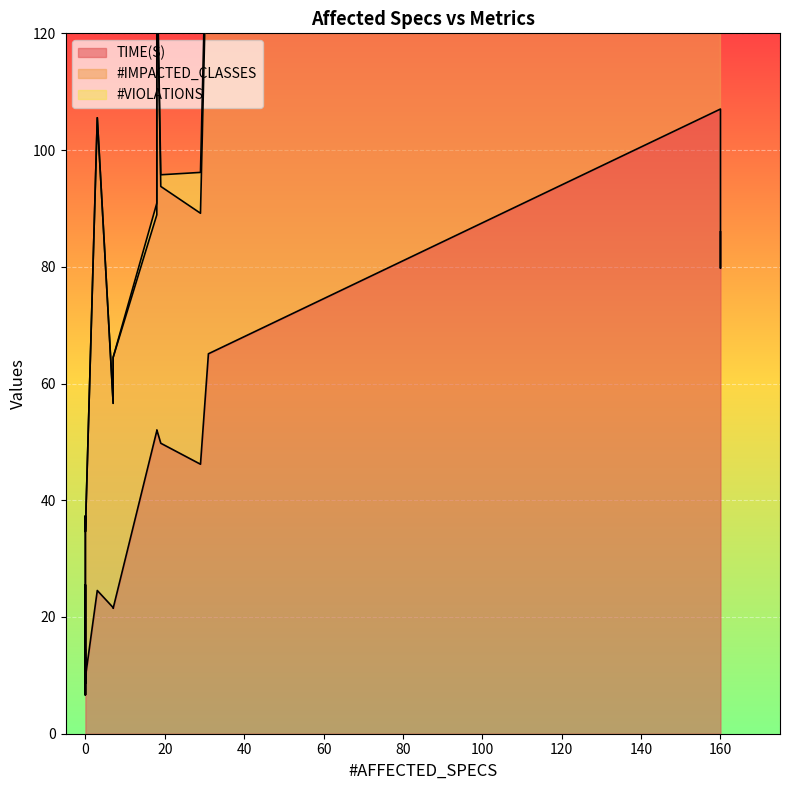

What is the difference between the second highest and second lowest values in the #IMPACTED_CLASSES series?

81.0